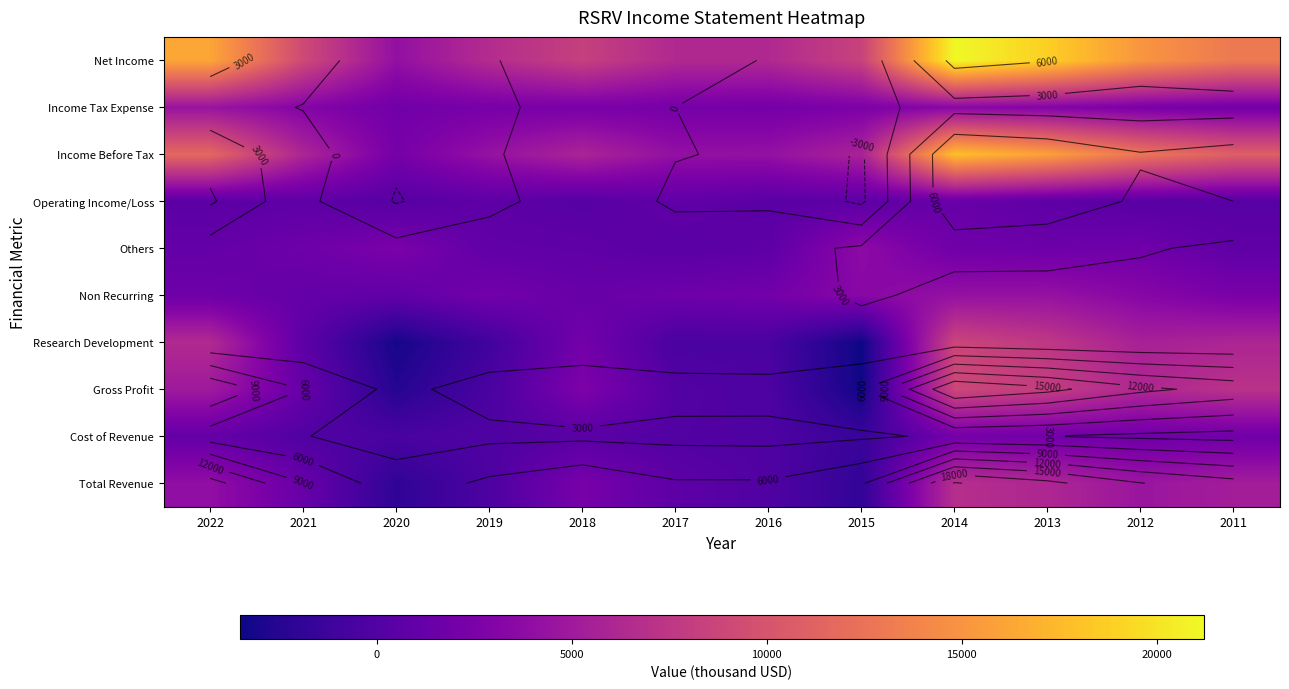

List the labels in order of Cost of Revenue value, largest first.

2014, 2013, 2011, 2012, 2022, 2018, 2017, 2021, 2019, 2016, 2020, 2015